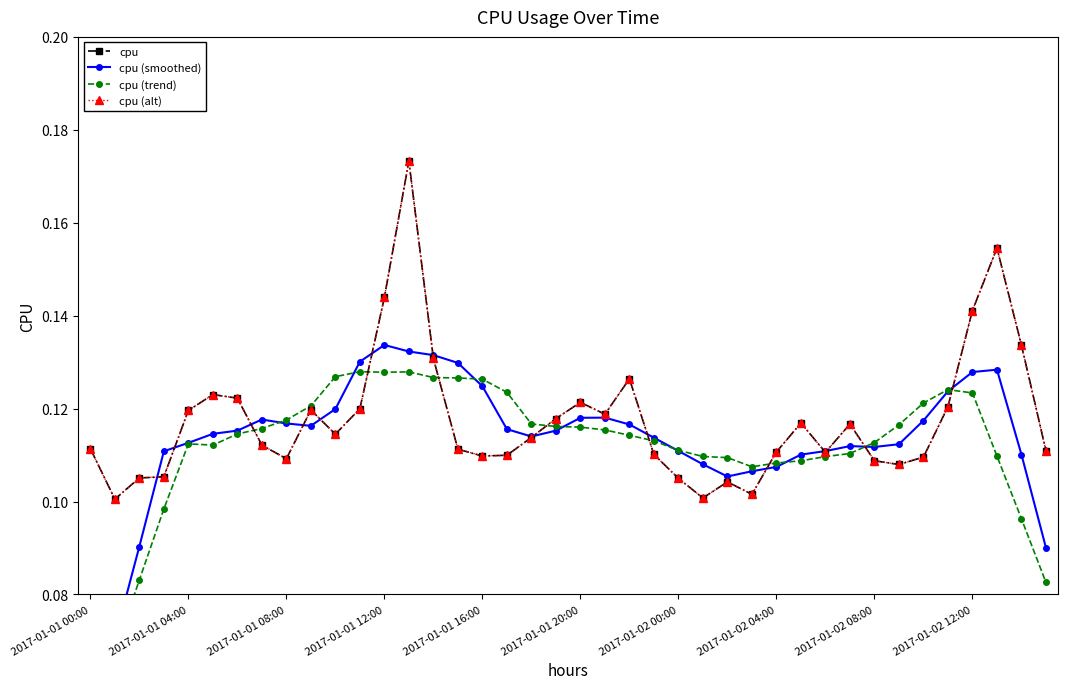

True or false: cpu (trend) has more than 2 interior local peaks.

True